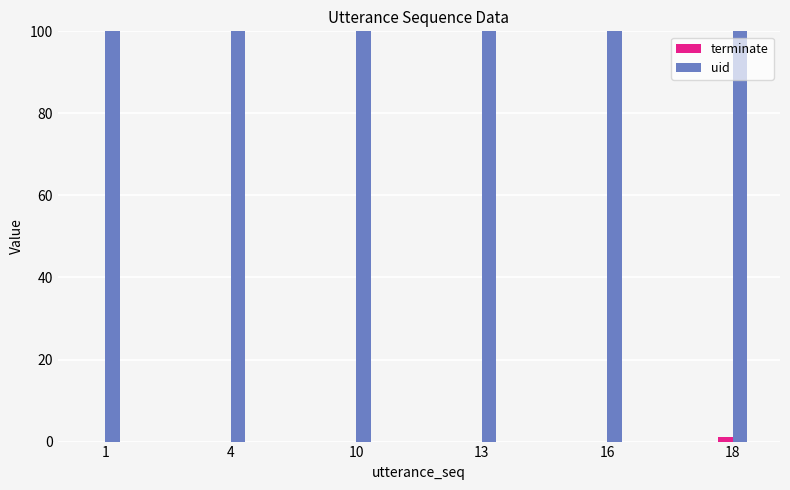

What is the difference between the highest and lowest values at 18?

1878